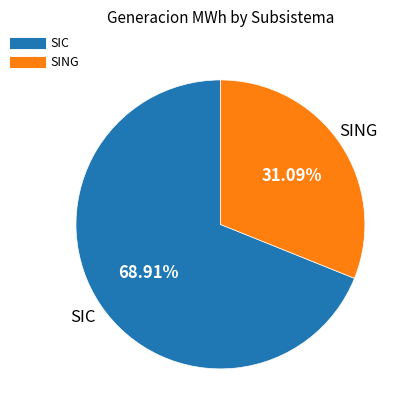

To the nearest percent, what portion does SIC represent?

69%